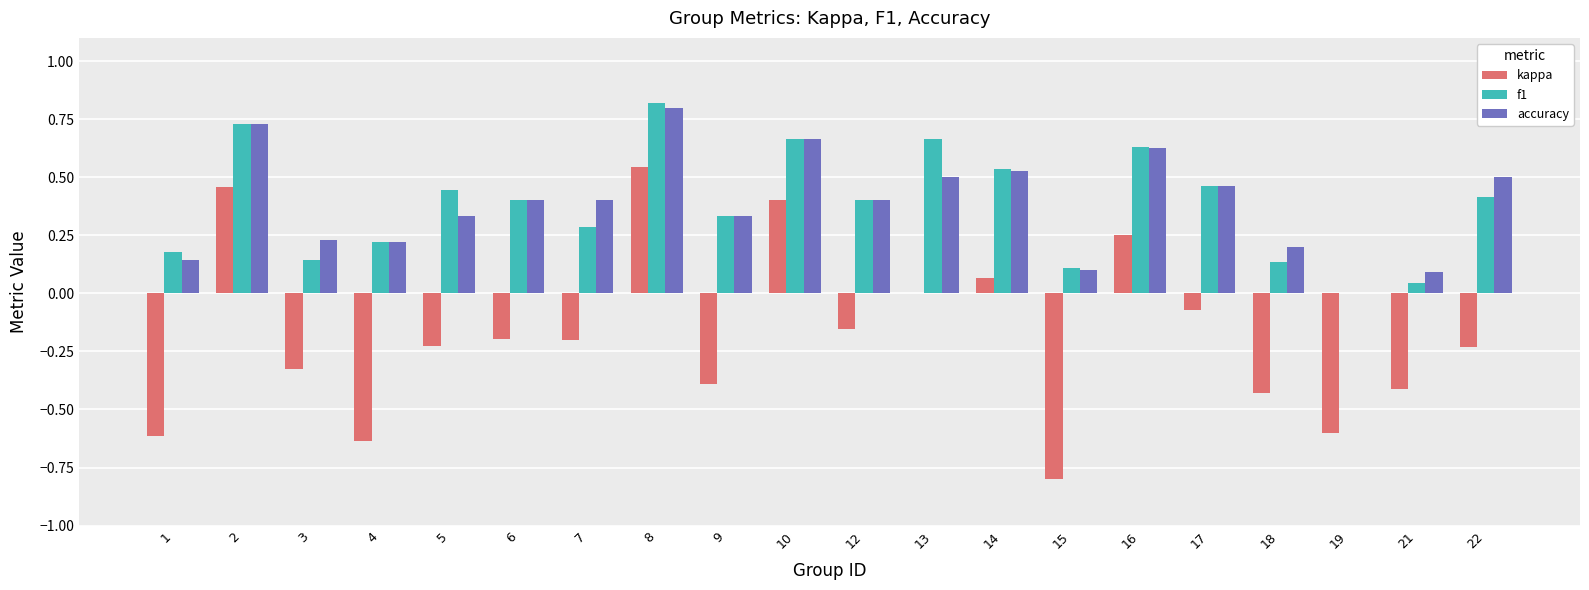

True or false: accuracy has a value of 0.5 at 17.

True